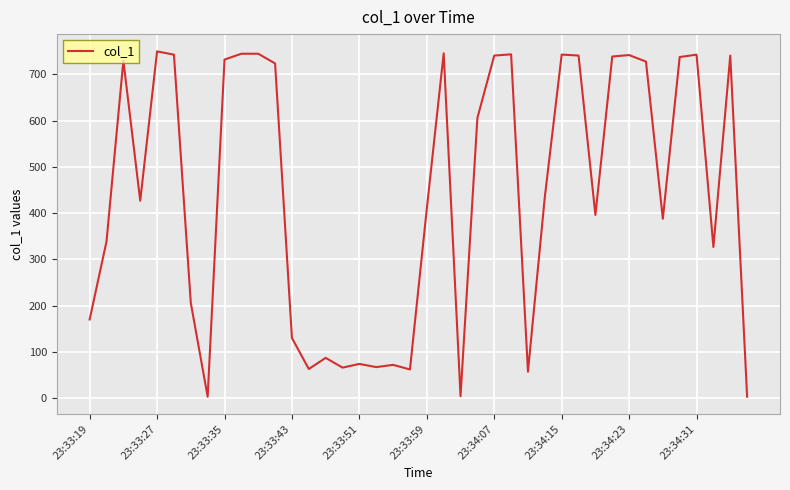

How many lines are shown in the chart?

1